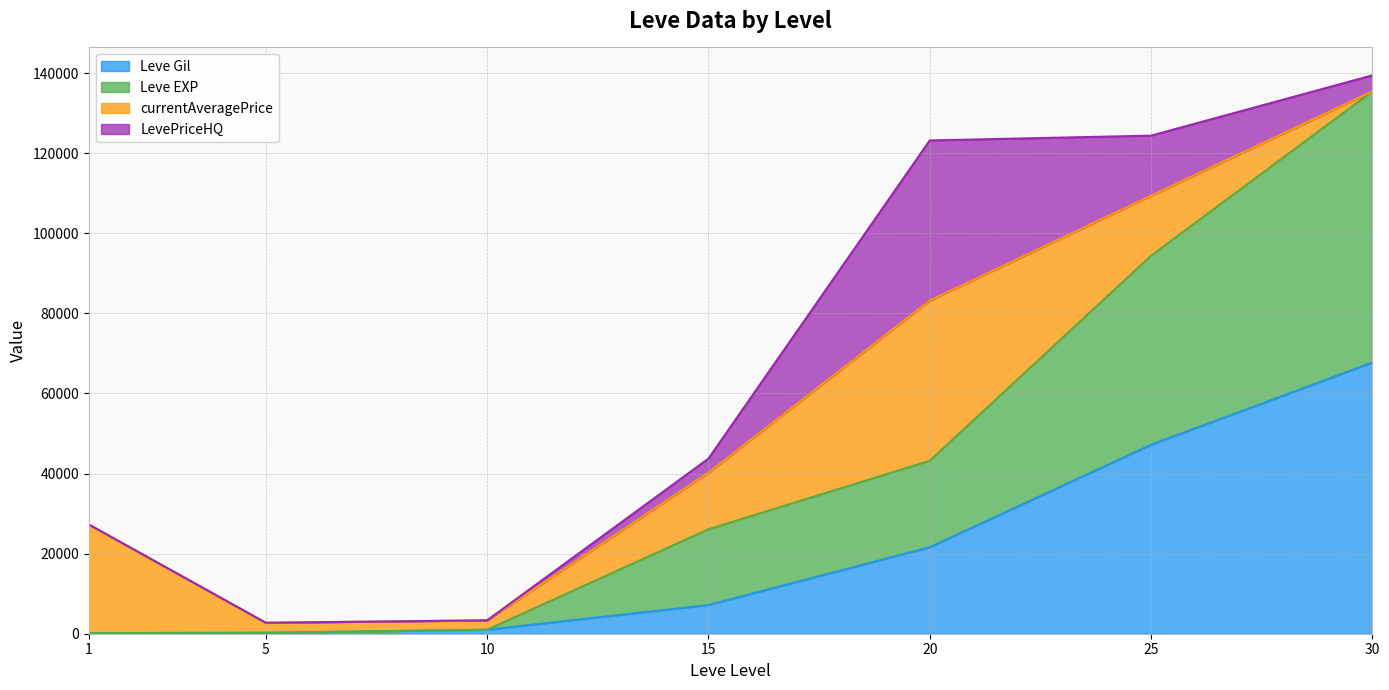

True or false: Leve EXP has more than 2 points higher than both neighbors.

False